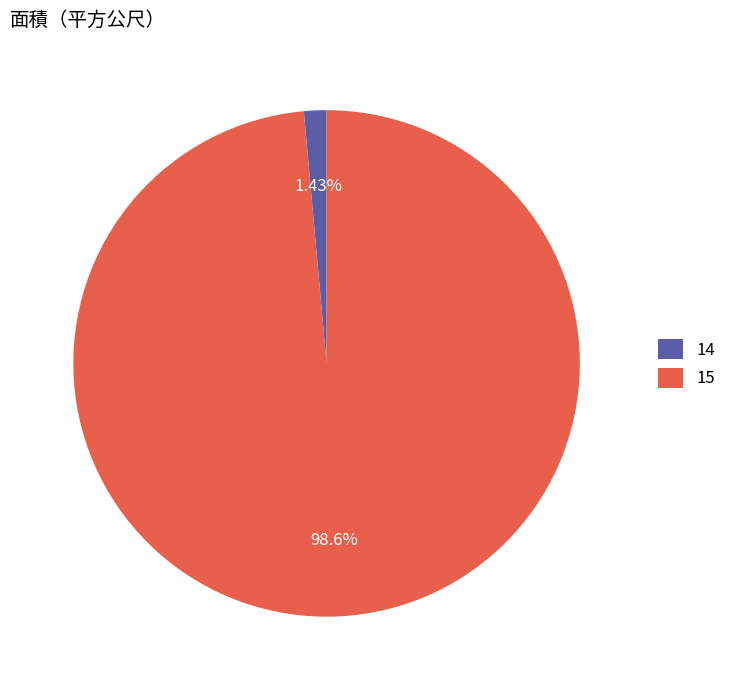

What percentage is the 15 slice, to the nearest percent?

99%